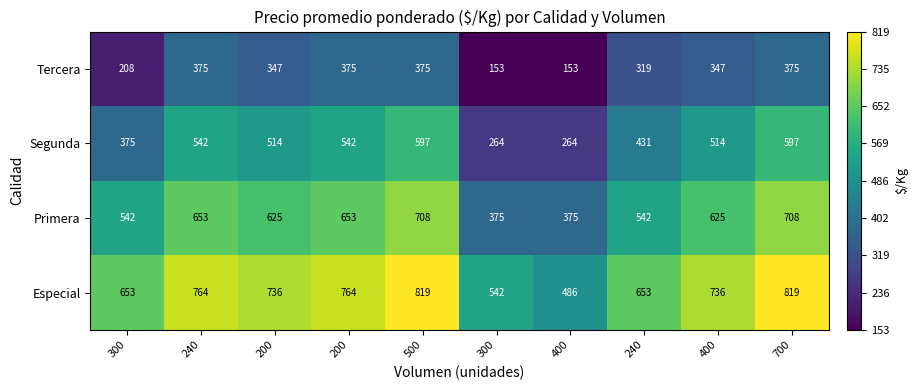

Which category has the lowest value across all series?

300